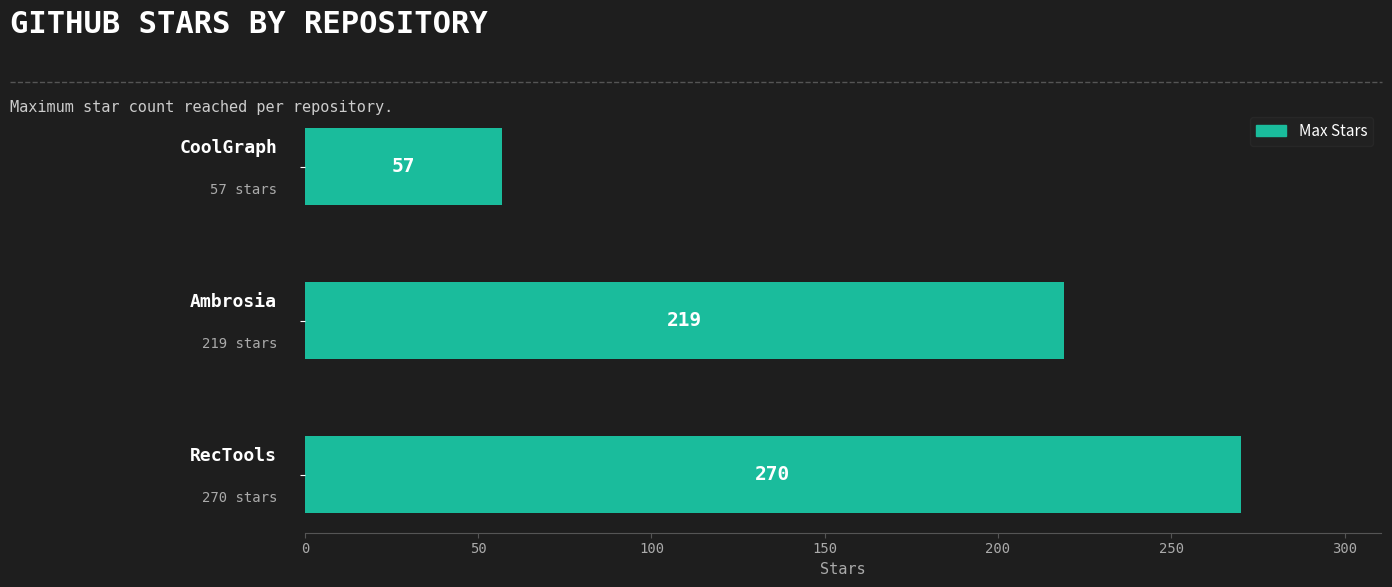

What is the maximum value shown in the chart?

270